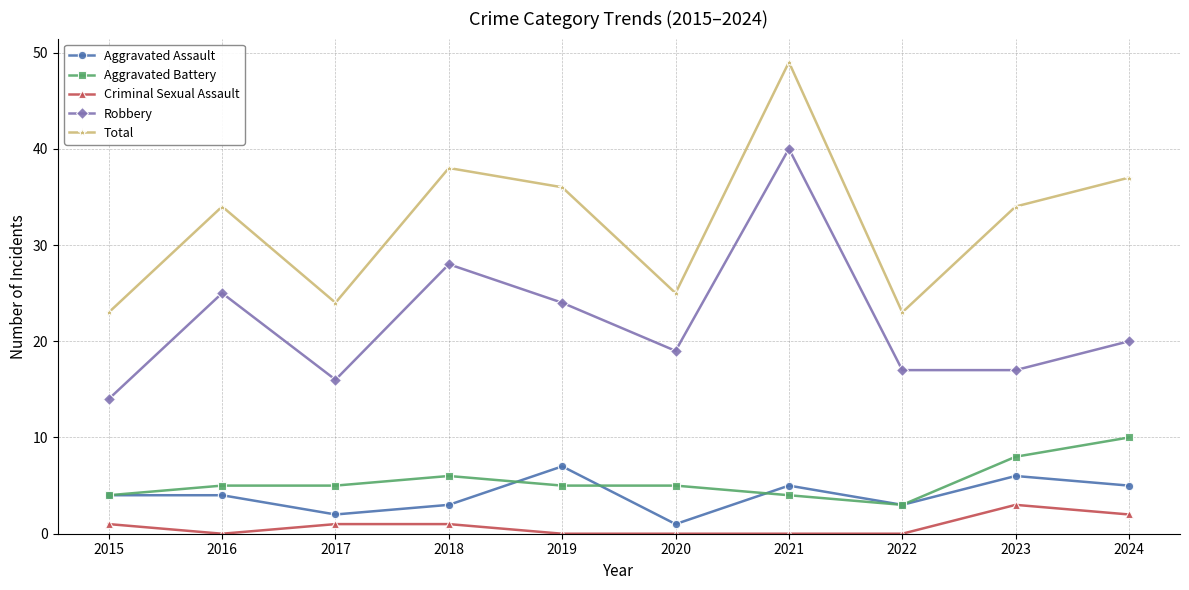

At which category does Total reach its first local valley?

2017